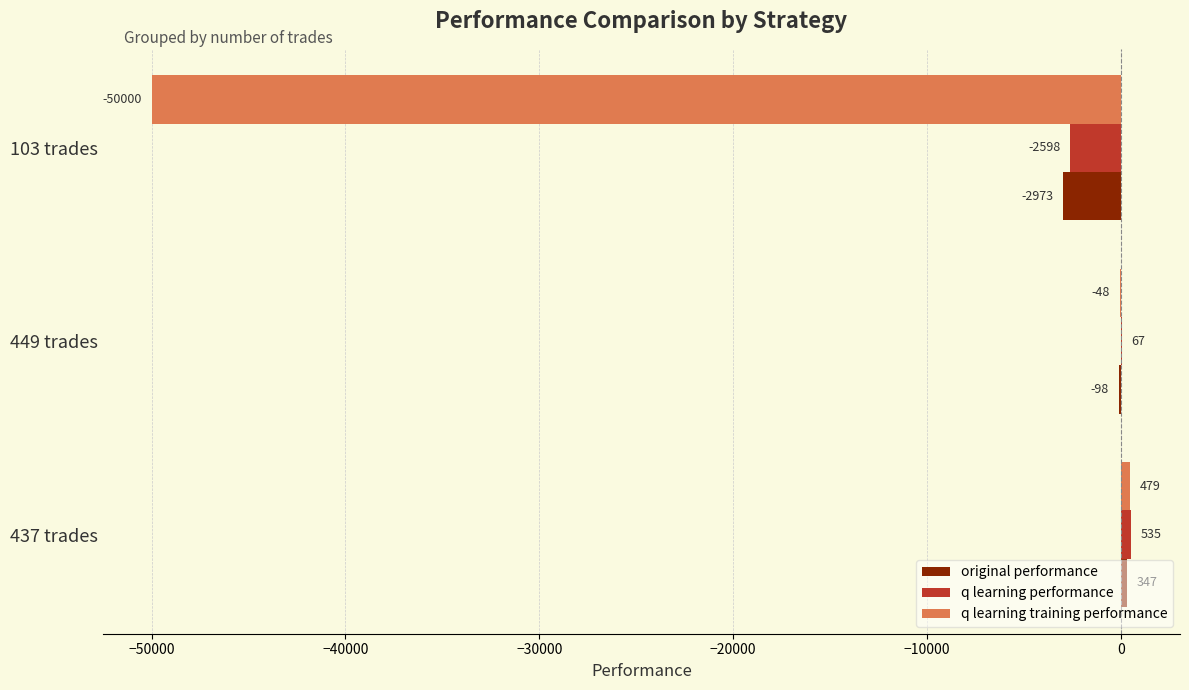

What value does the q learning training performance series have at 103 trades?

-50000.0